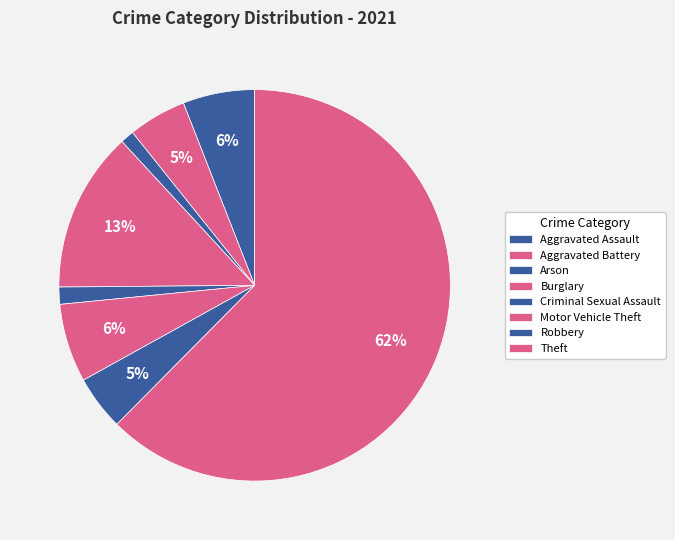

How many segments does this pie chart have?

8